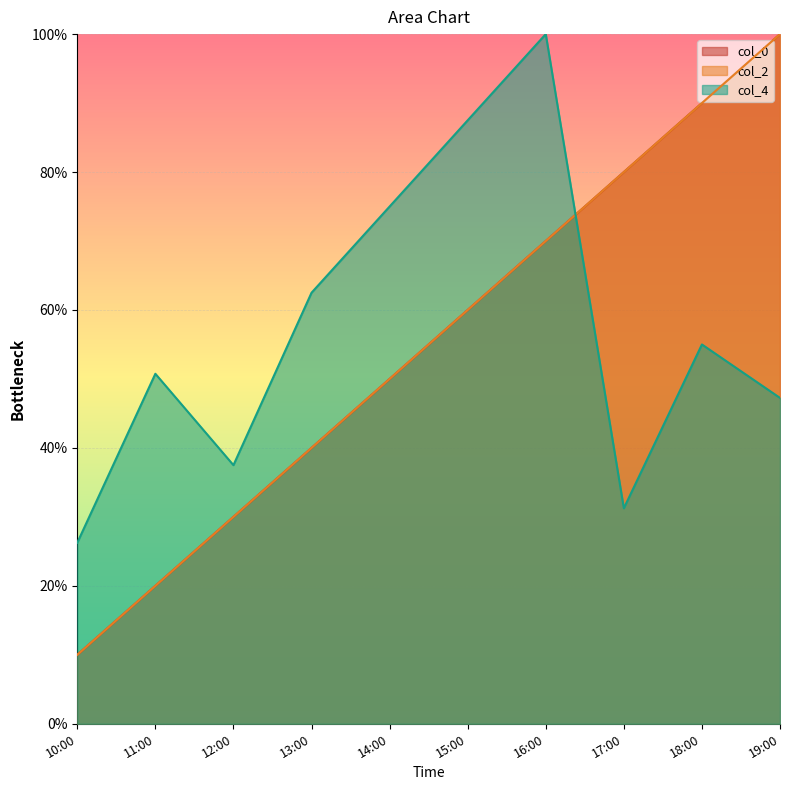

How many data points does each series have?

10